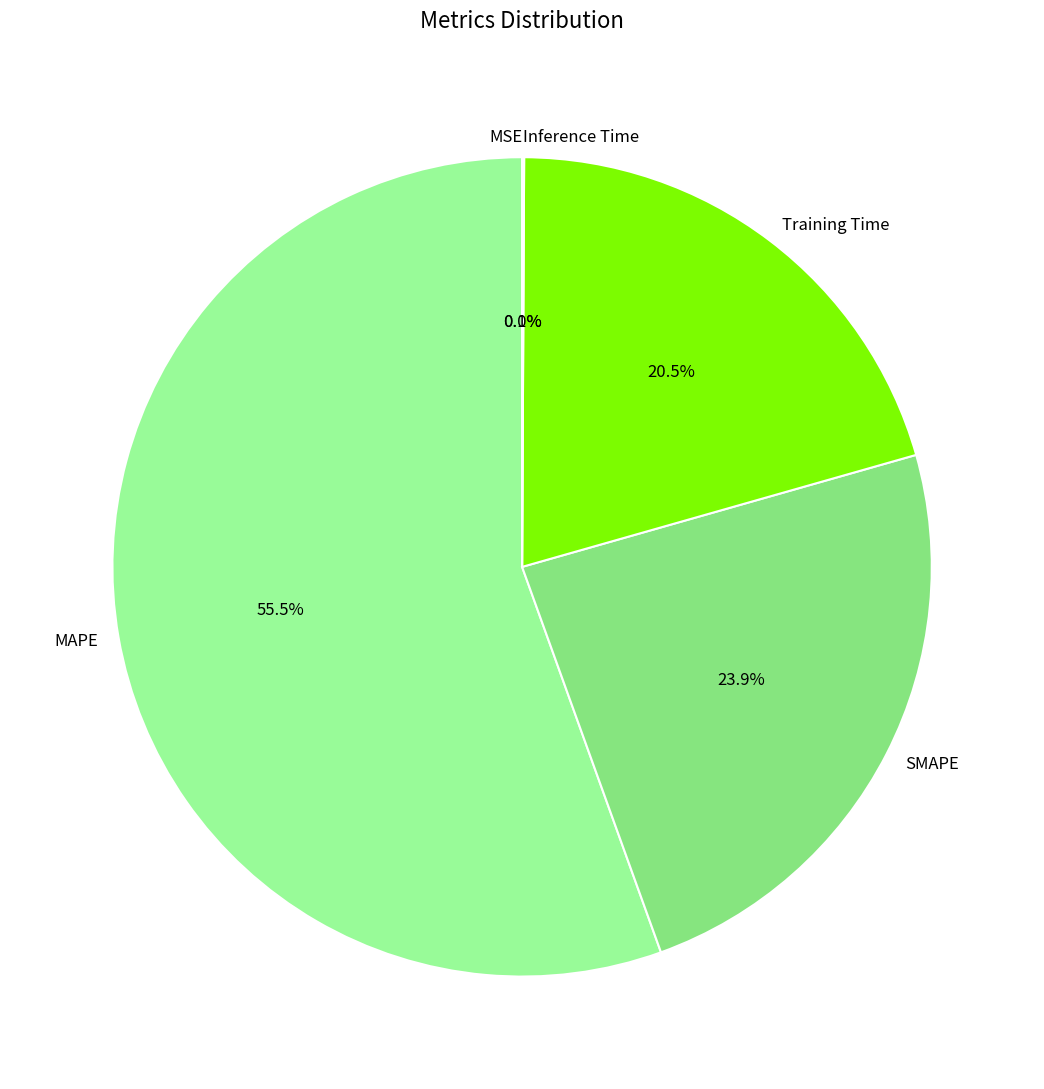

Which has a higher value, MAPE or SMAPE?

MAPE